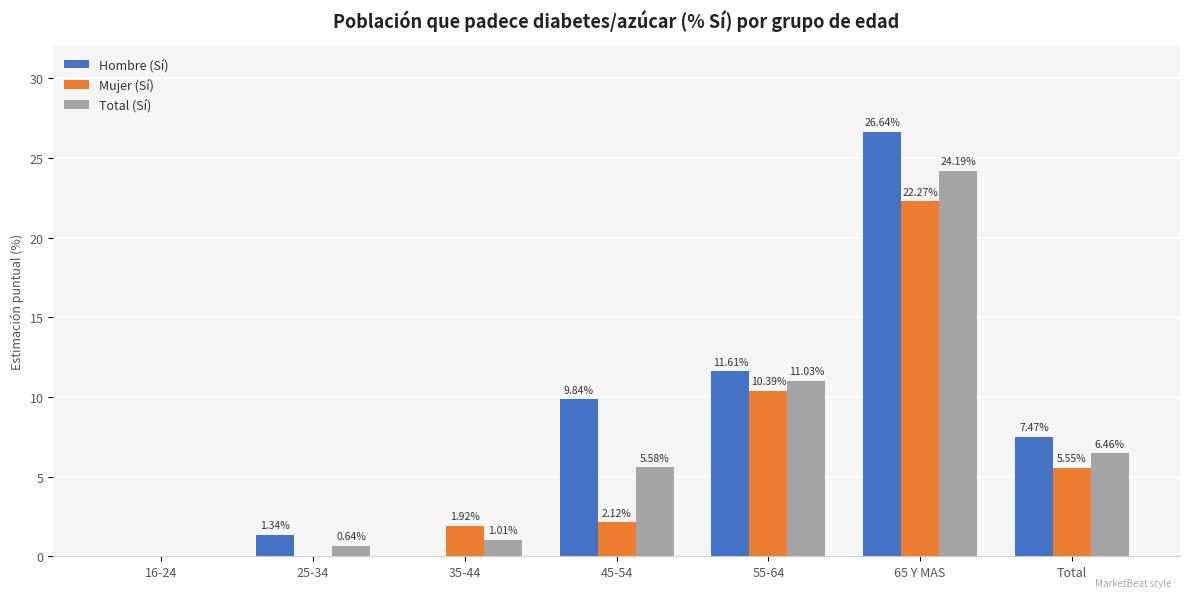

Is the value of Hombre (Sí) at 25-34 greater than the value of Mujer (Sí) at 65 Y MAS?

No